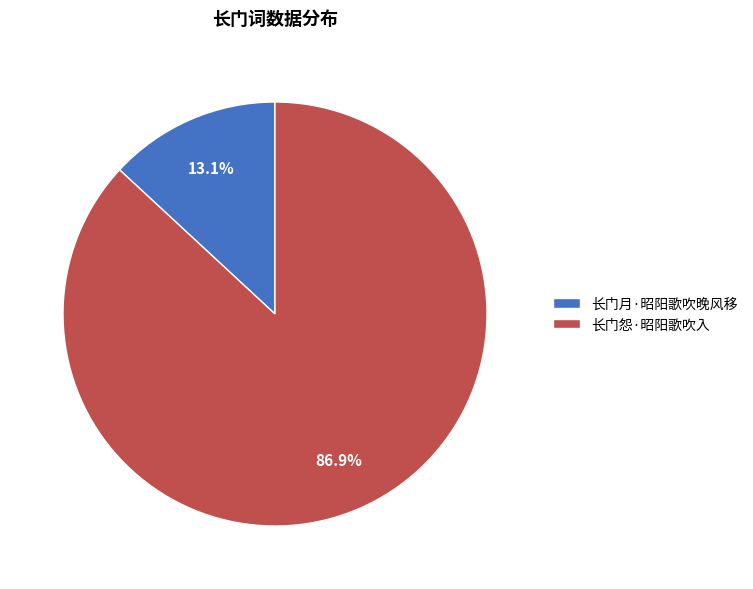

Count the number of slices in the pie.

2